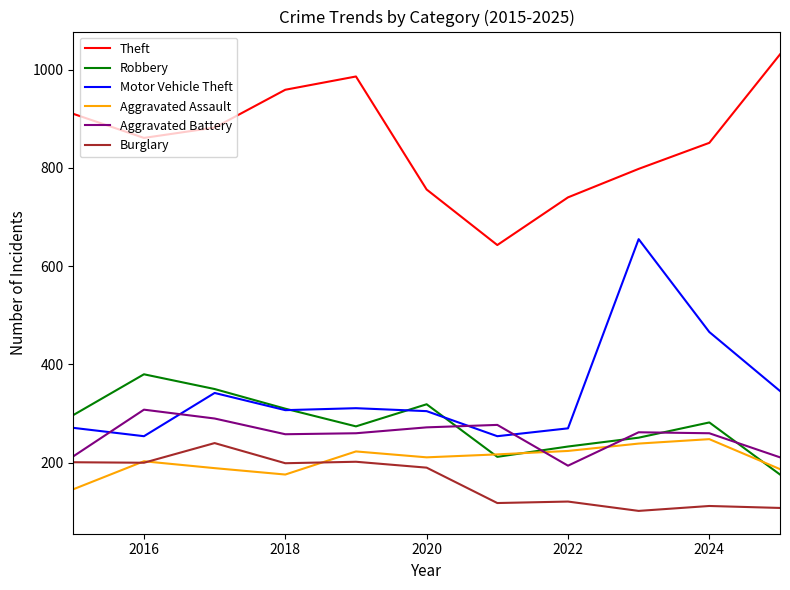

Which series has the largest total across all categories?

Theft